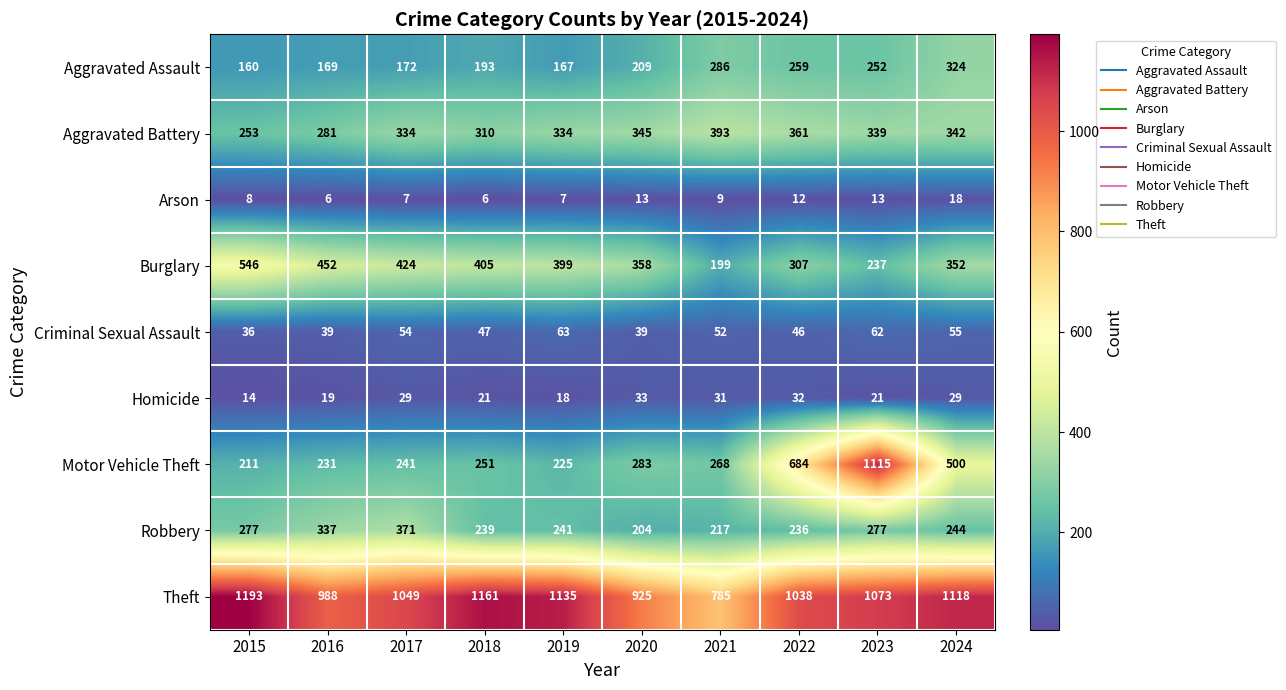

Which series has the largest total across all categories?

Theft